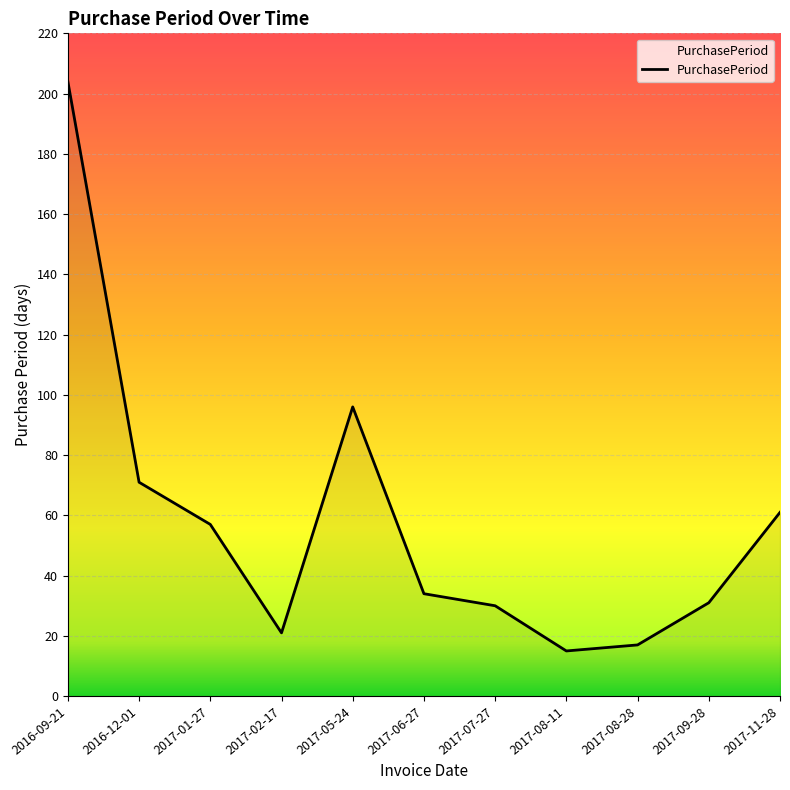

What value does the data have at 2017-01-27, to the nearest 5?

55